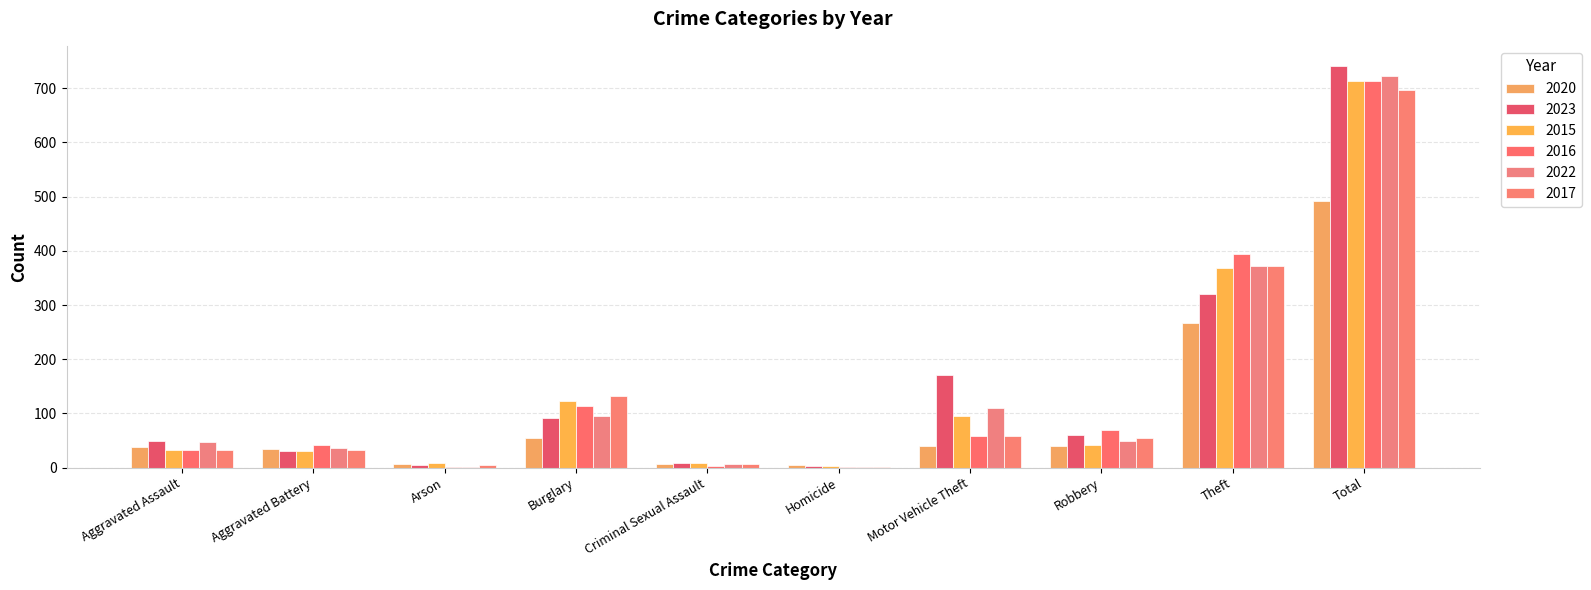

Reading left to right, transcribe all the data shown in this chart.

2020: 39	35	6	55	6	4	40	40	266	491
2023: 50	30	5	91	9	3	171	61	321	741
2015: 32	31	9	123	9	3	96	41	369	713
2016: 32	41	1	113	3	2	59	69	394	714
2022: 48	36	2	95	7	2	110	50	372	722
2017: 32	32	5	133	7	2	59	55	372	697